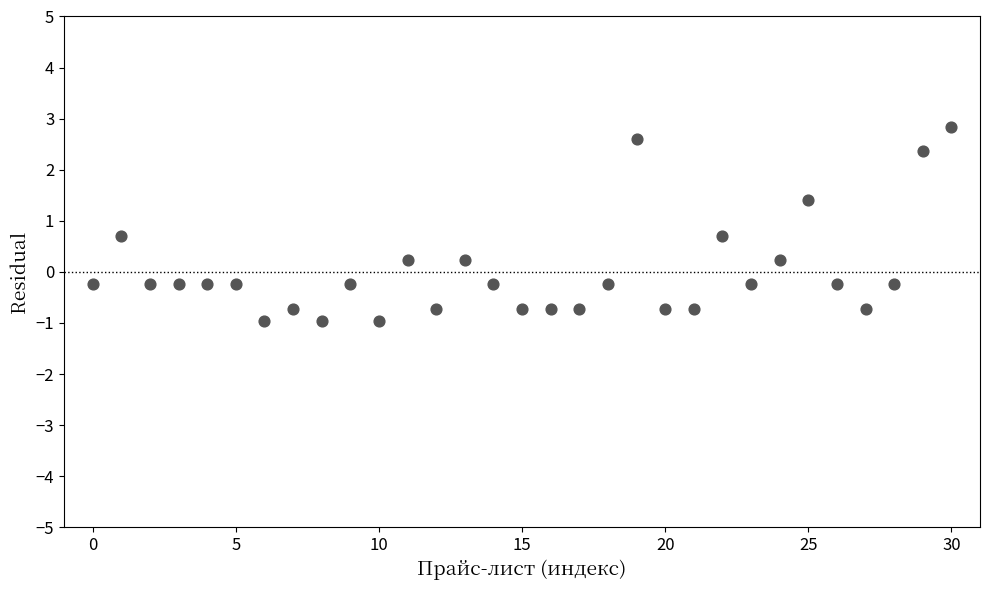

What is the range of Y values (max minus min)?

3.8